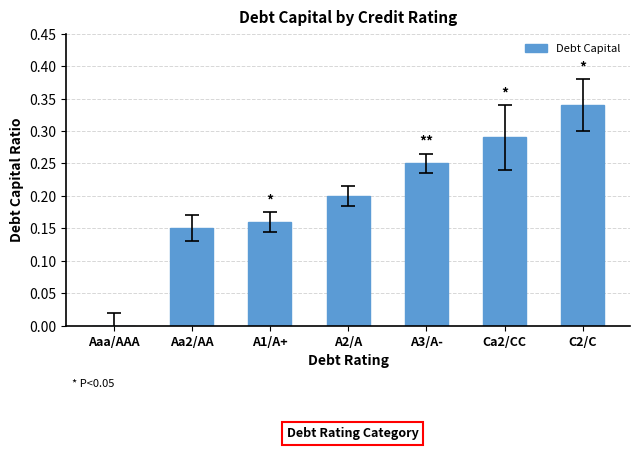

Count the number of categories in the chart.

7